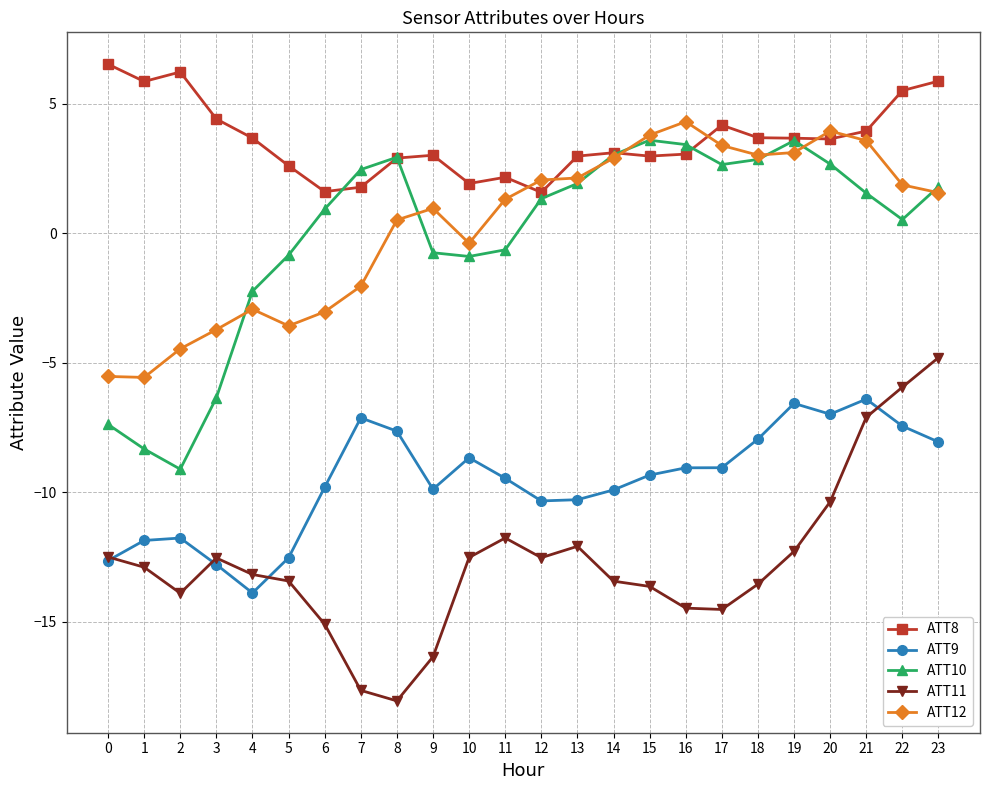

Count the number of data series in this chart.

5